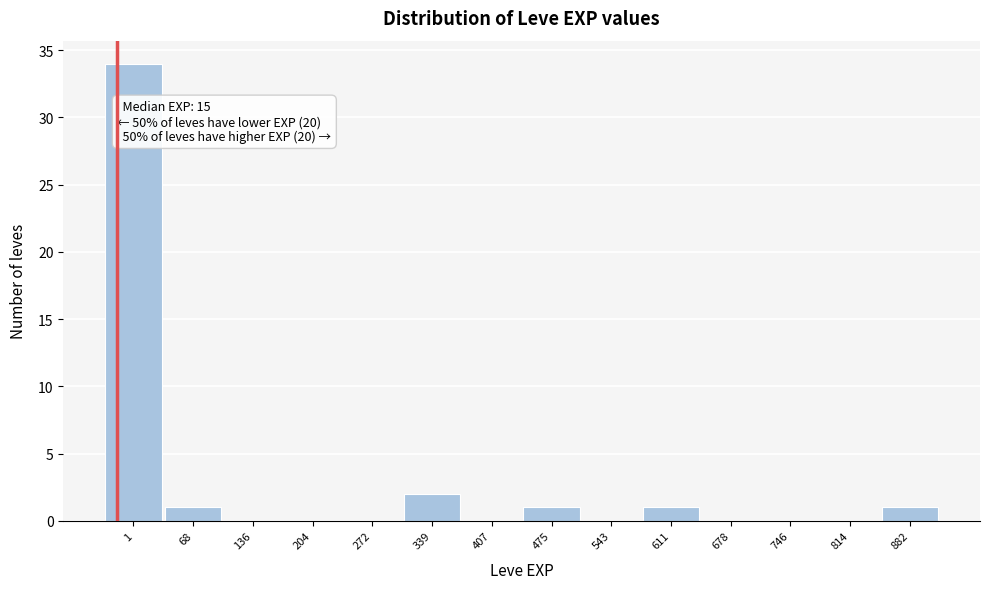

Reading left to right, extract all data points from this chart.

1=34	68=1	136=0	204=0	272=0	339=2	407=0	475=1	543=0	611=1	678=0	746=0	814=0	882=1